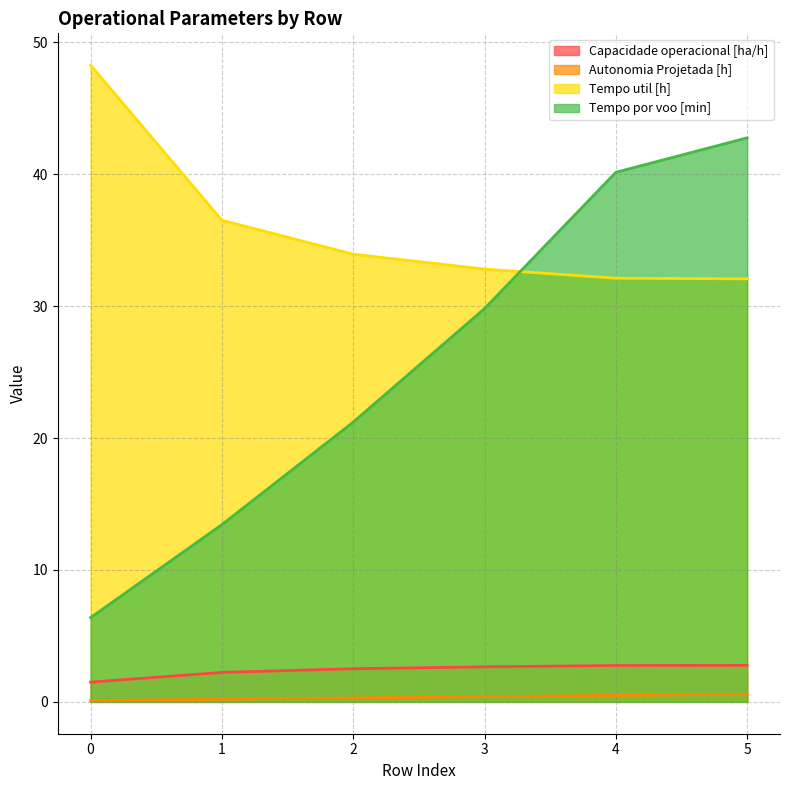

How many values in the Capacidade operacional [ha/h] series are below 2?

1